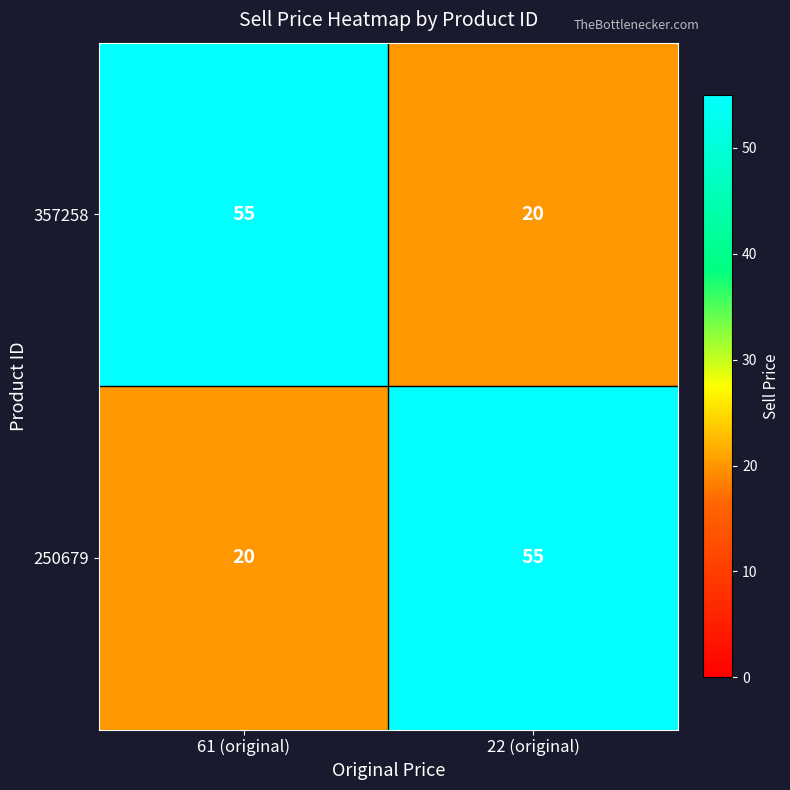

The value of 357258 at 22 (original) is 20. True or false?

True